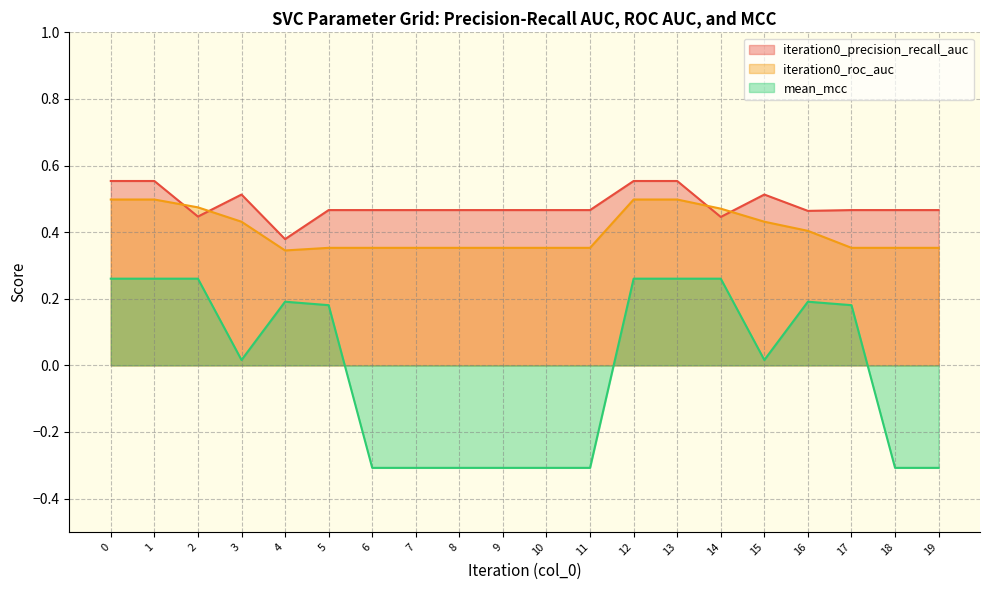

True or false: iteration0_roc_auc has a value of 0.8 at 2.

False